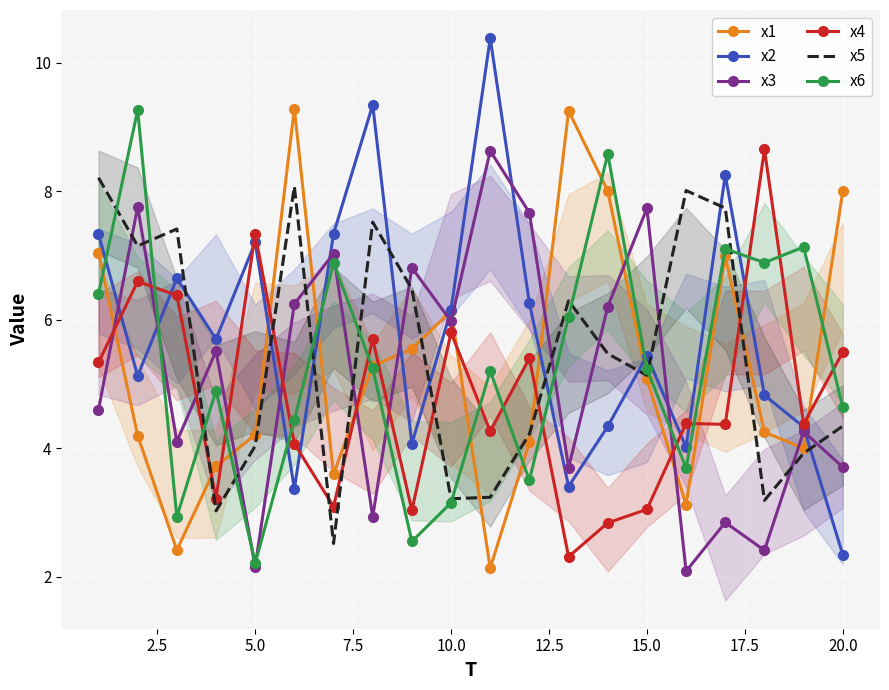

Which series has the widest spread of values?

x2